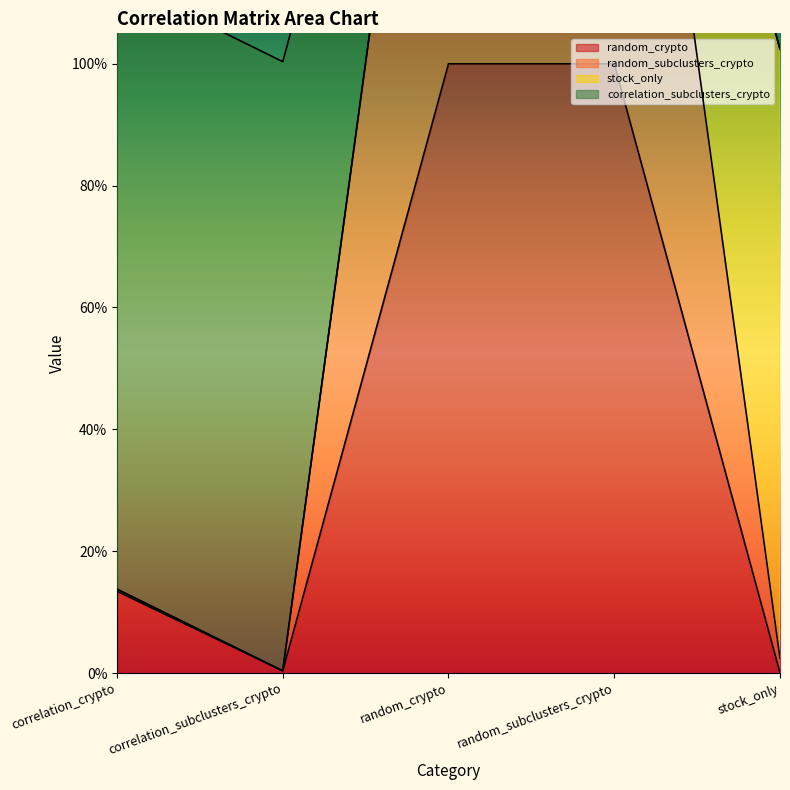

Which series changed the most between random_crypto and random_subclusters_crypto?

random_crypto